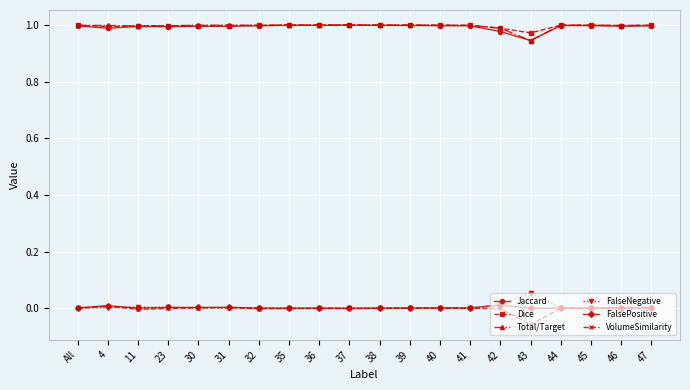

True or false: Jaccard and FalsePositive cross at least once.

False